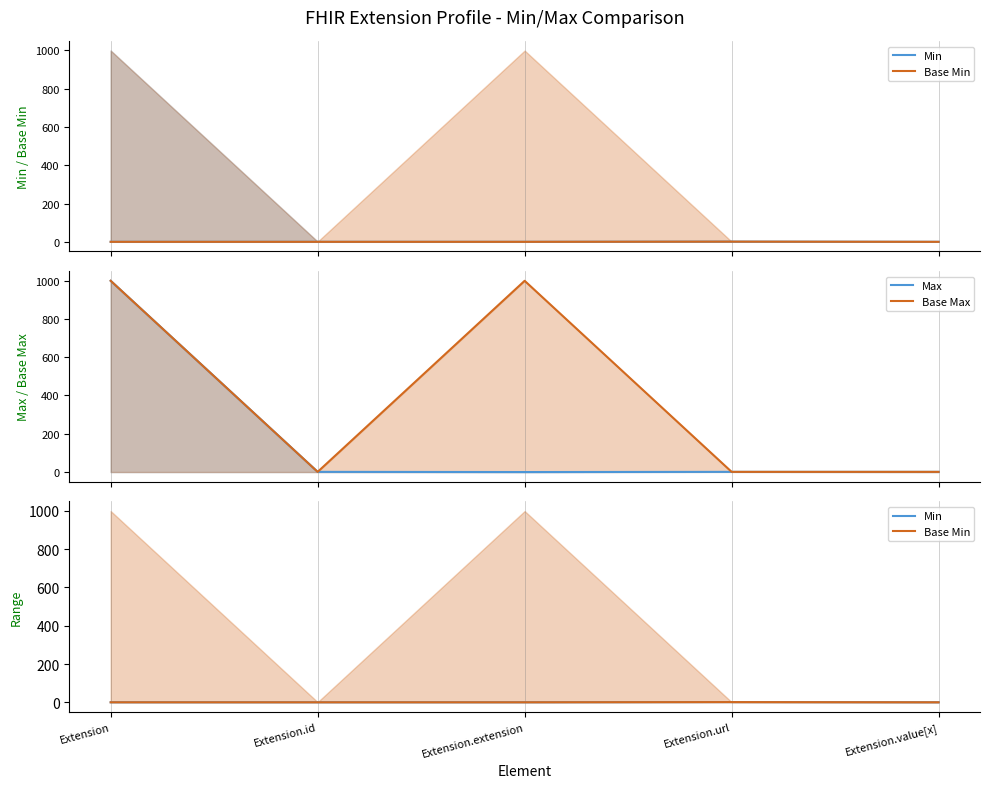

Reading left to right, transcribe all the data shown in this chart.

Min: 0	0	0	1	0
Base Min: 0	0	0	1	0
Max: 999	1	0	1	1
Base Max: 999	1	999	1	1